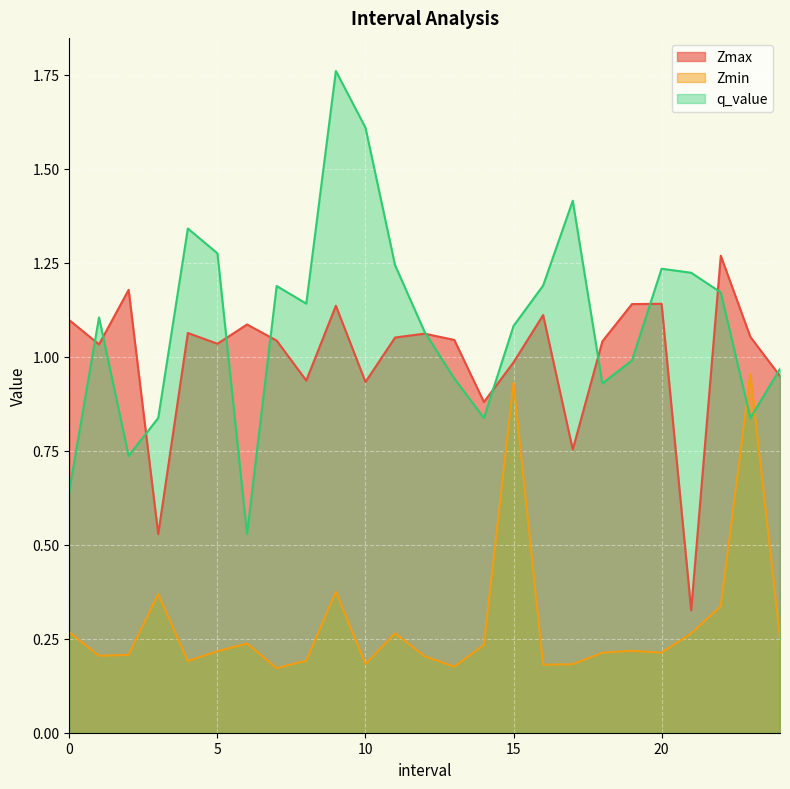

What is the sum of all q_value values?

27.3